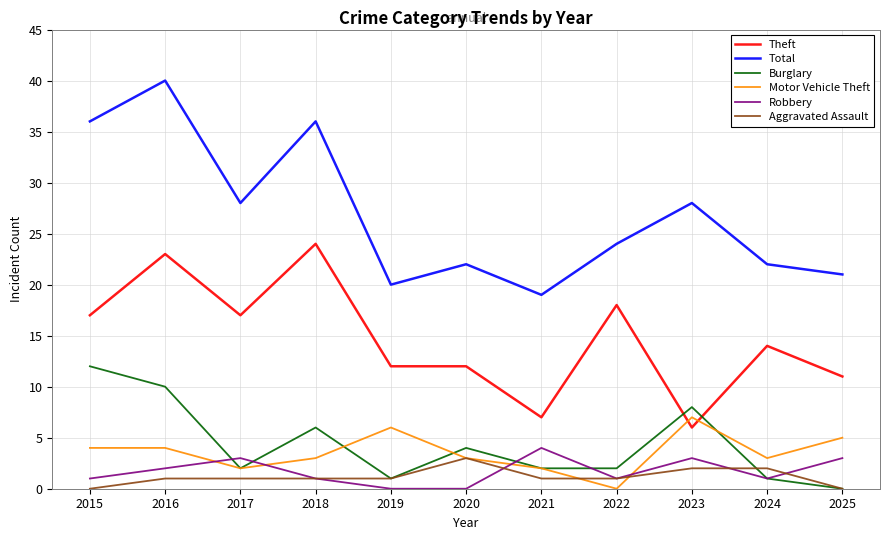

Is it true that Burglary equals 4 at 2020?

True